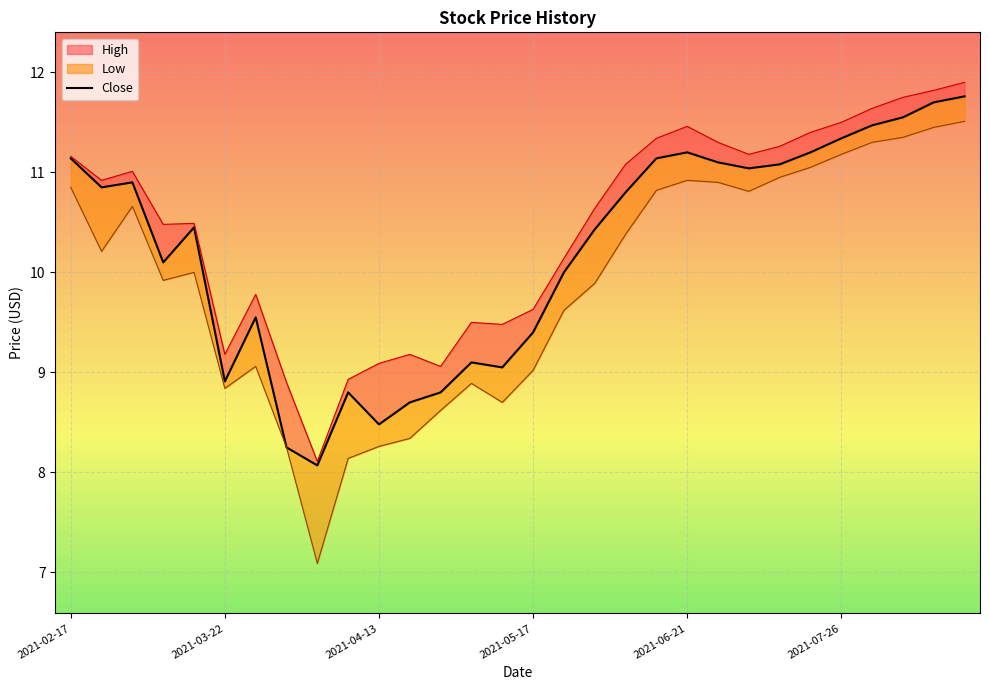

Which series has the largest range (max minus min)?

Low